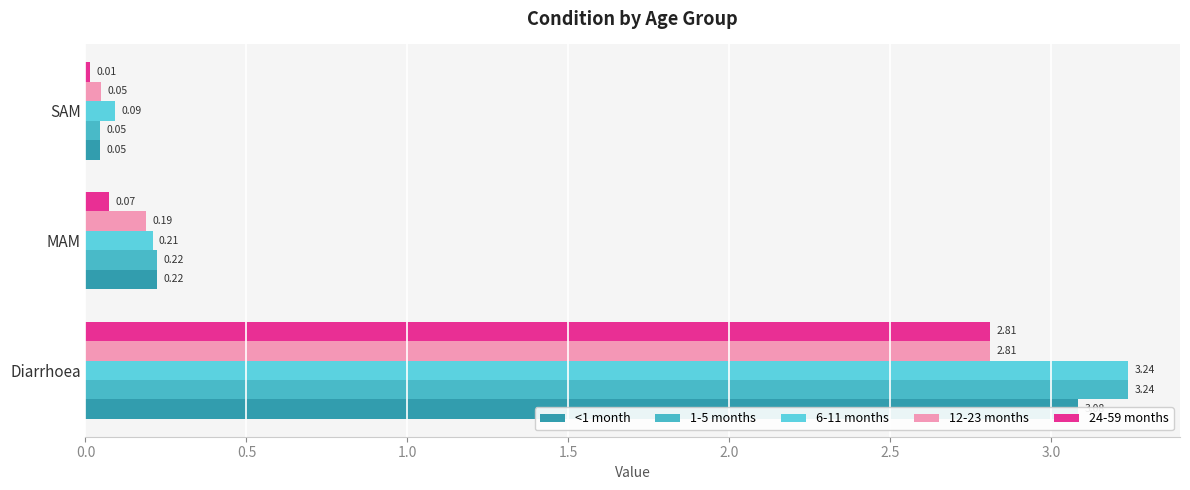

What is the average value of the 12-23 months series?

1.0